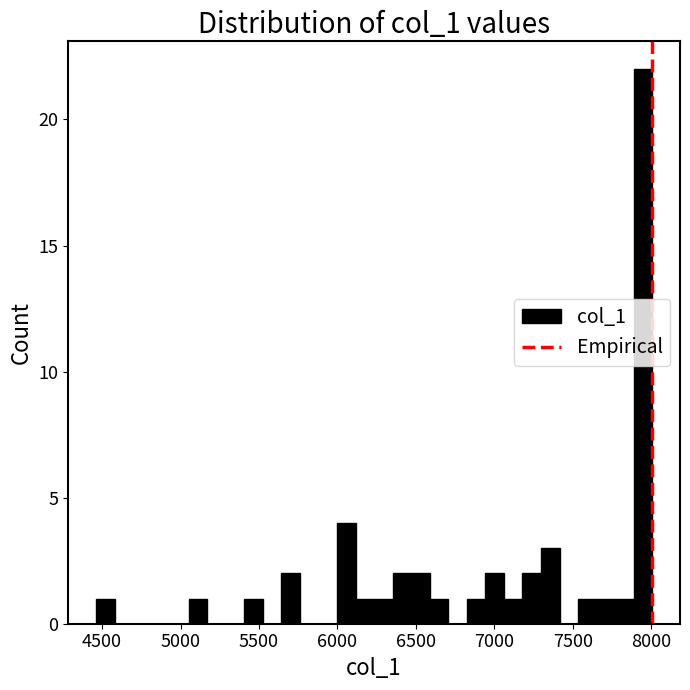

Read against the x-axis, roughly where is the centre of the tallest bar?

7950